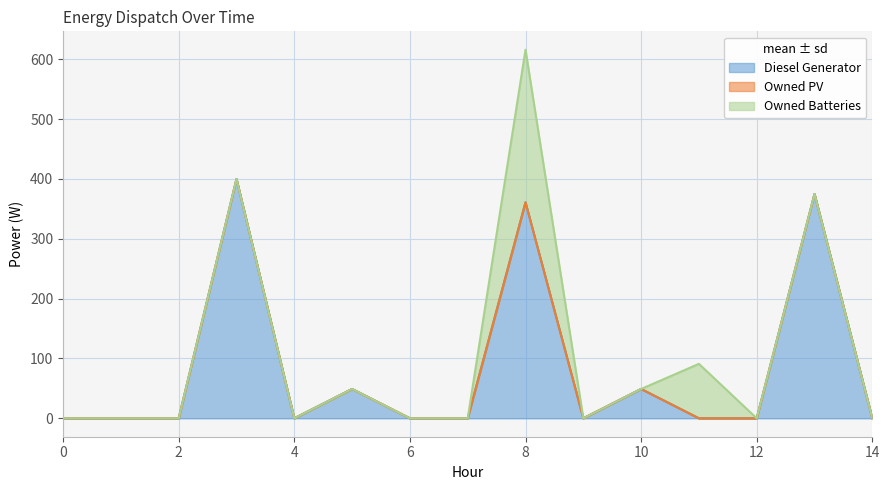

What is the maximum value for Diesel Generator?

400